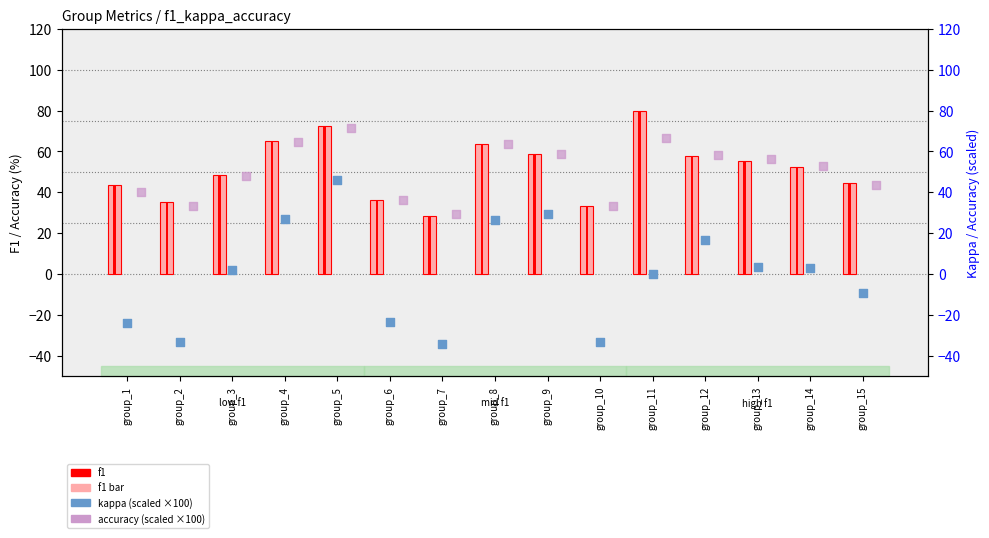

At which category is the sum across all series the highest?

group_5